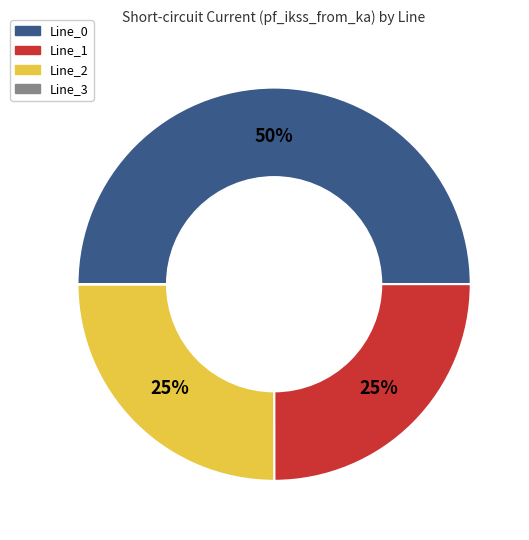

To the nearest percent, what is the difference between the largest and smallest slice percentages?

50%